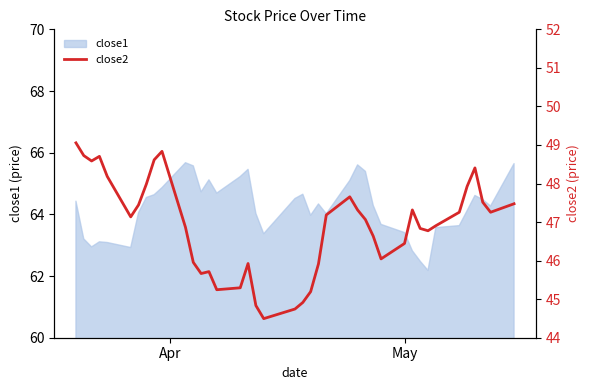

What is the maximum value for close1?

65.7